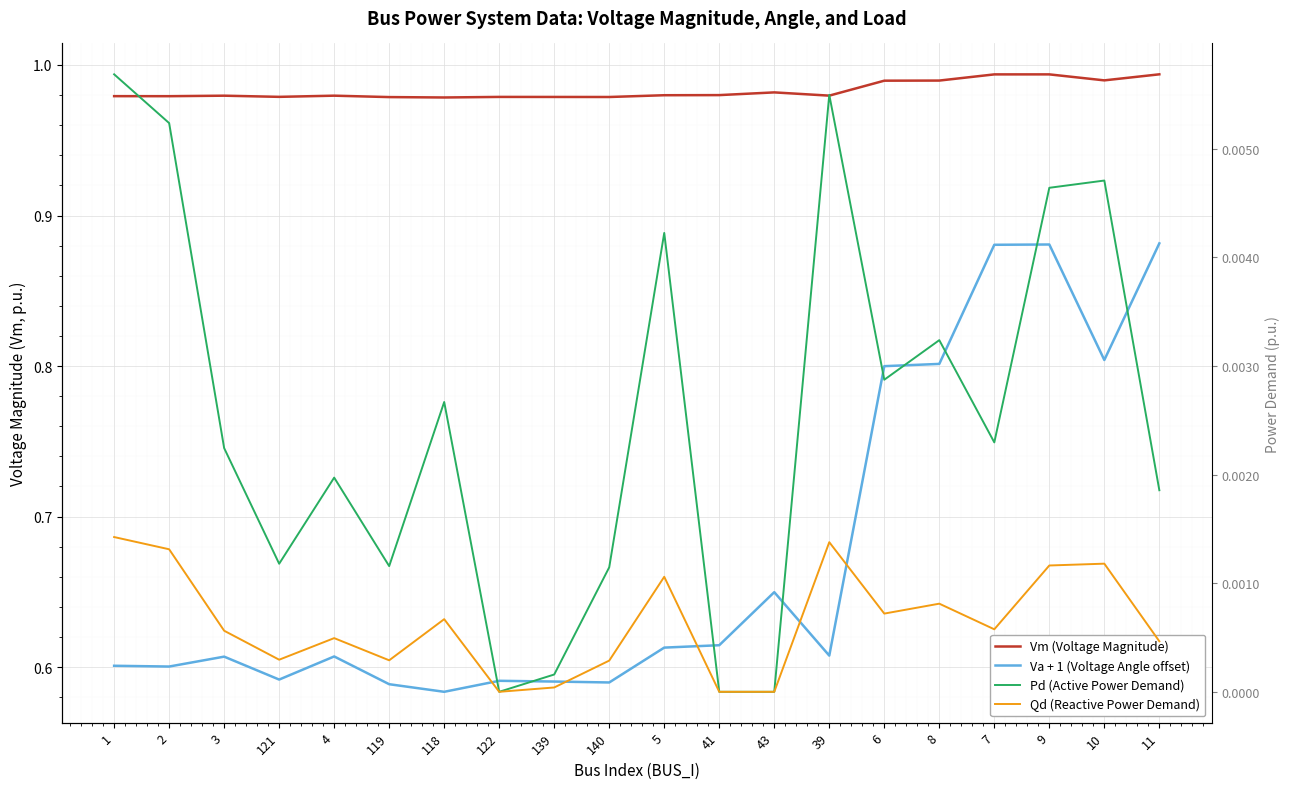

At 4, list the series in order from largest to smallest.

Vm (Voltage Magnitude), Va + 1 (Voltage Angle offset), Pd (Active Power Demand), Qd (Reactive Power Demand)